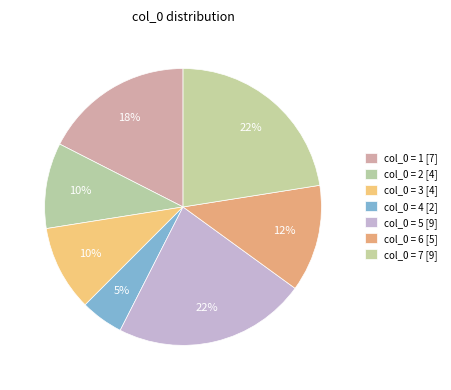

Count the number of slices in the pie.

7